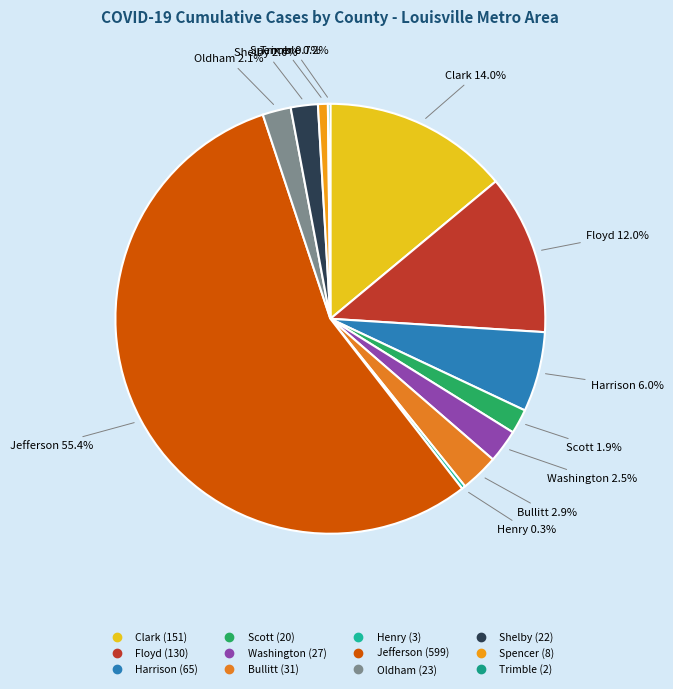

To the nearest percent, what is the average slice percentage?

8%